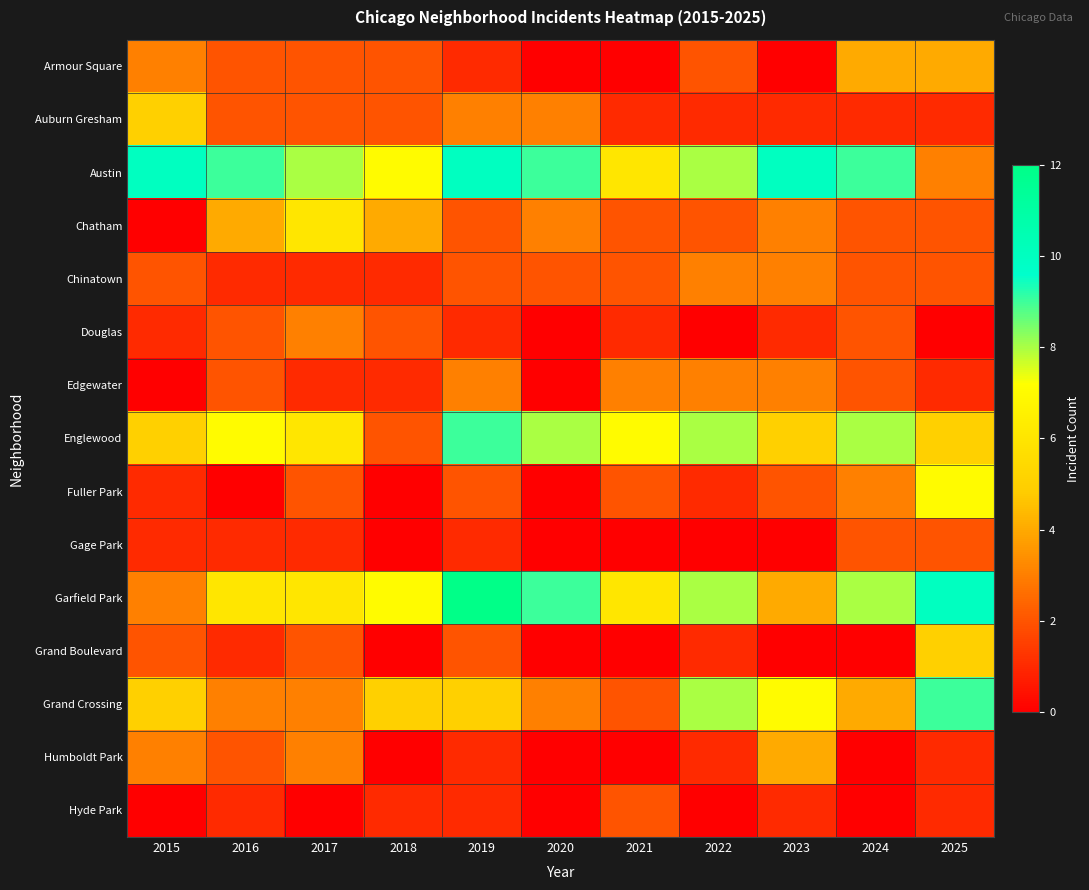

Which series has the largest range (max minus min)?

Garfield Park